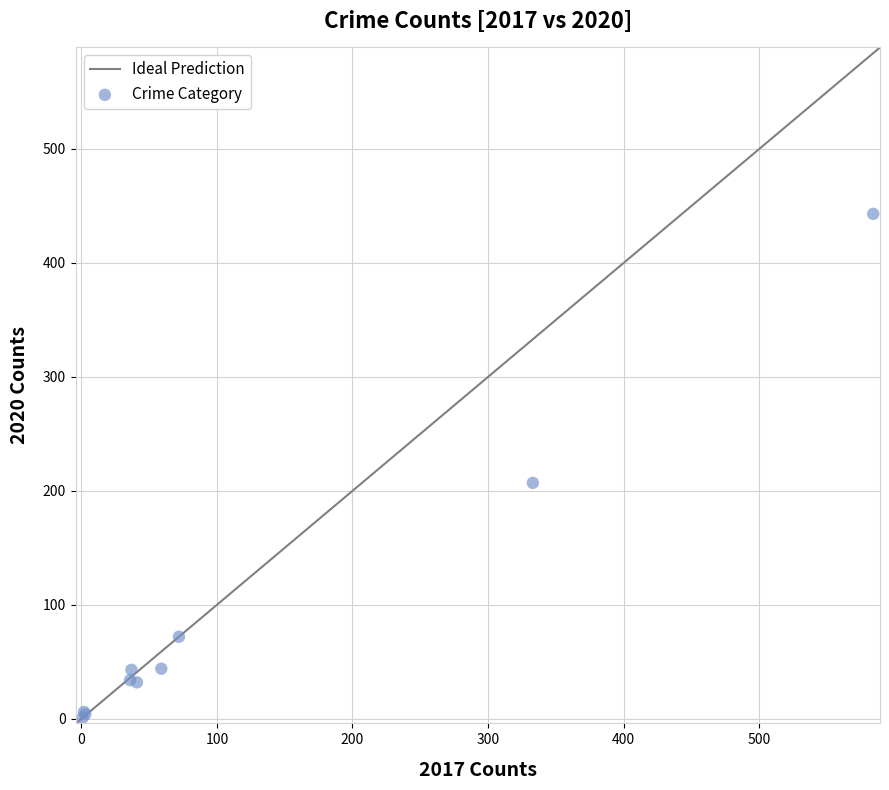

What Y value in the scatter plot is closest to 222?

207